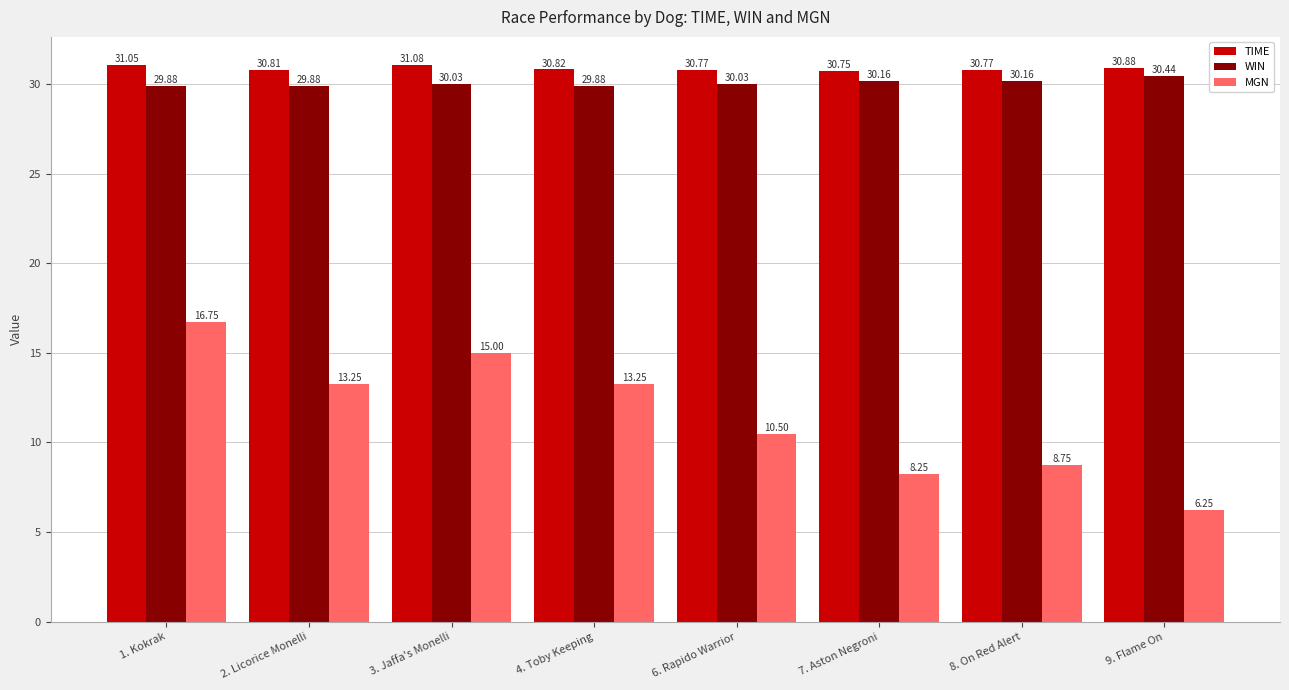

At 1. Kokrak, list the series in order from smallest to largest.

MGN, WIN, TIME